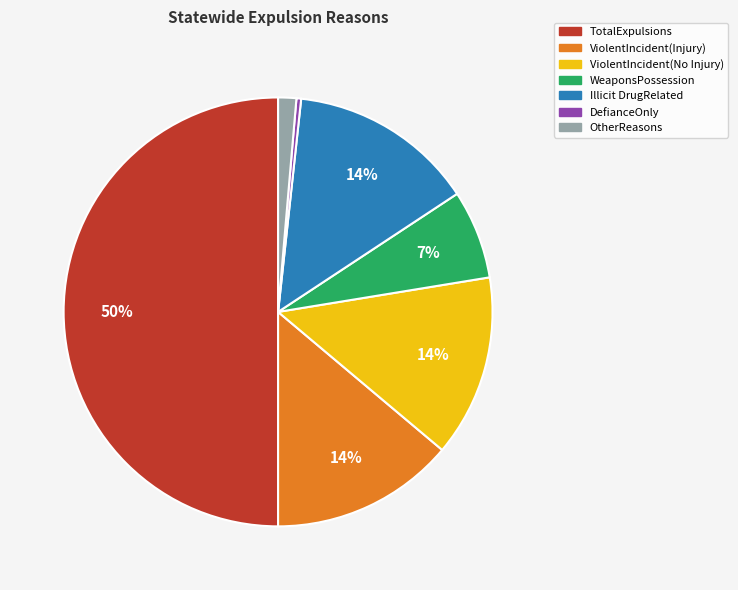

Approximately how many times larger is the value at WeaponsPossession compared to ViolentIncident(Injury)?

0.5